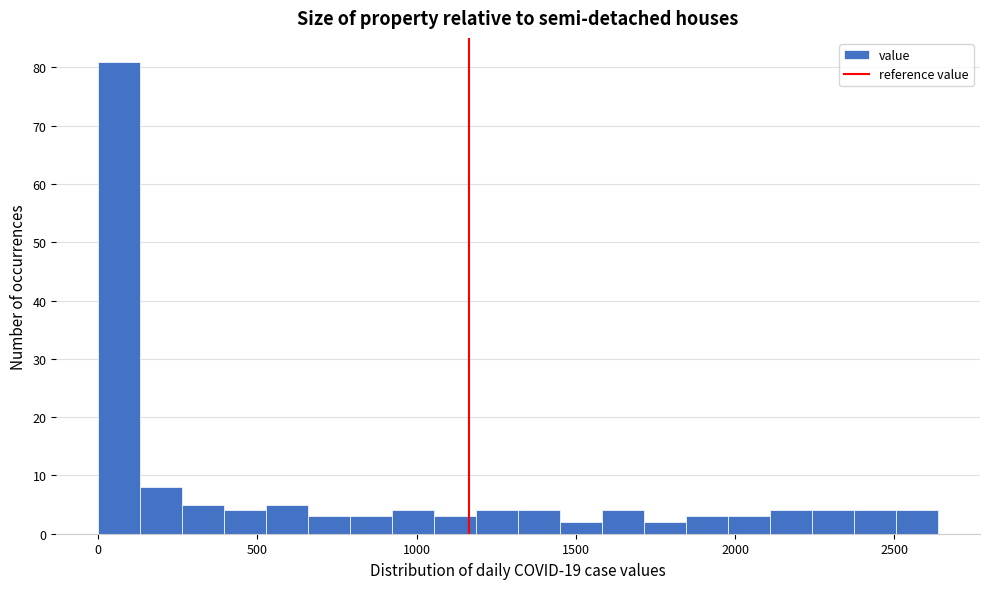

Read against the x-axis, roughly where is the centre of the tallest bar?

50